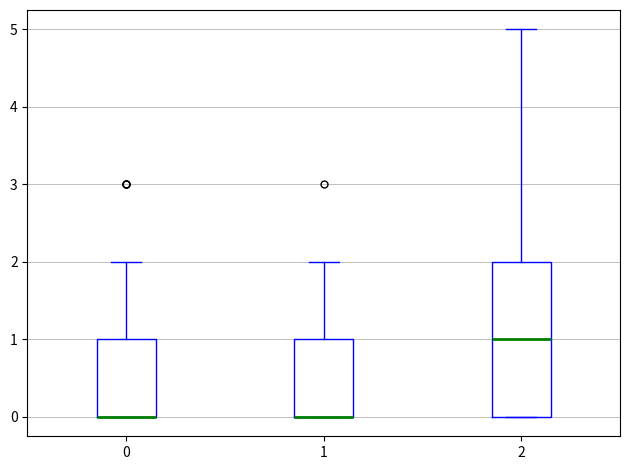

Where is the upper edge of the box at x = 2 on the y-axis? The values are not printed on the chart, so give them approximately, as read against the axis.

2